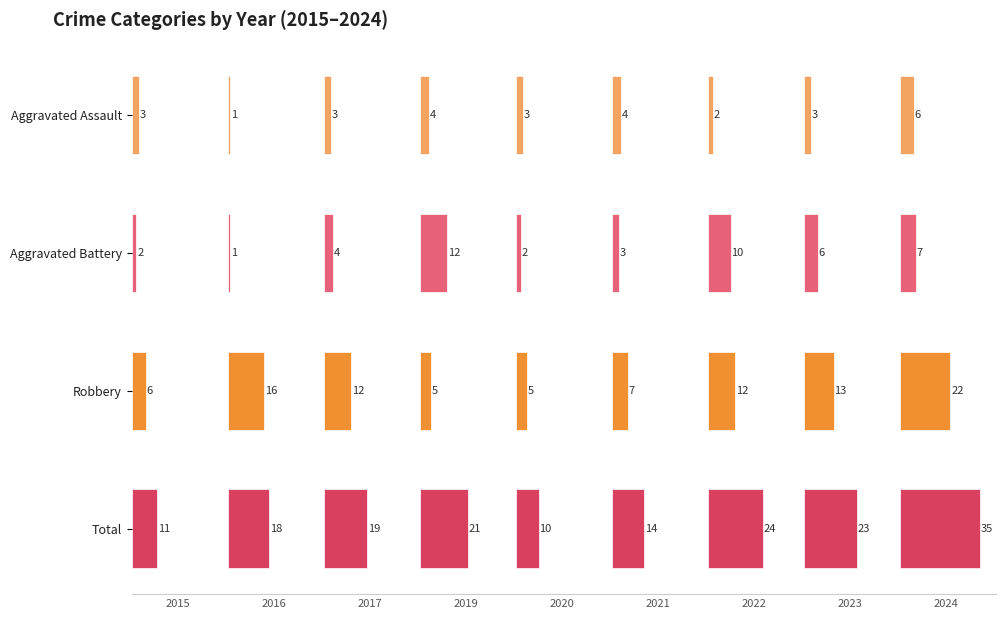

How many categories are shown in the chart?

9